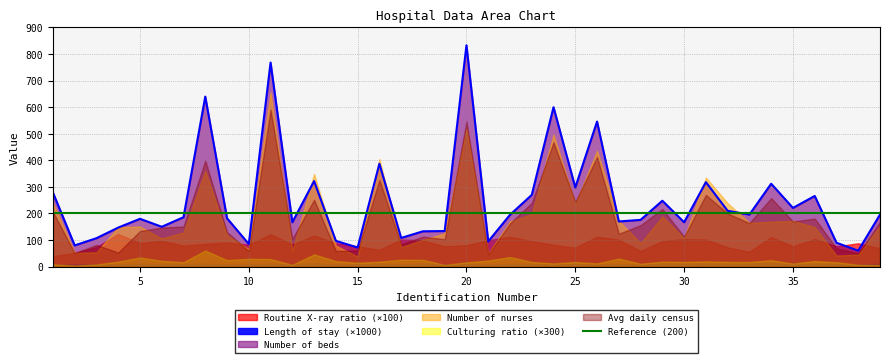

List the labels in order of routine chest X-ray ratio value, smallest first.

1, 2, 33, 28, 16, 39, 25, 32, 3, 19, 35, 15, 37, 7, 20, 24, 10, 12, 8, 38, 14, 5, 9, 23, 29, 6, 21, 18, 27, 17, 31, 30, 36, 34, 22, 26, 13, 11, 4